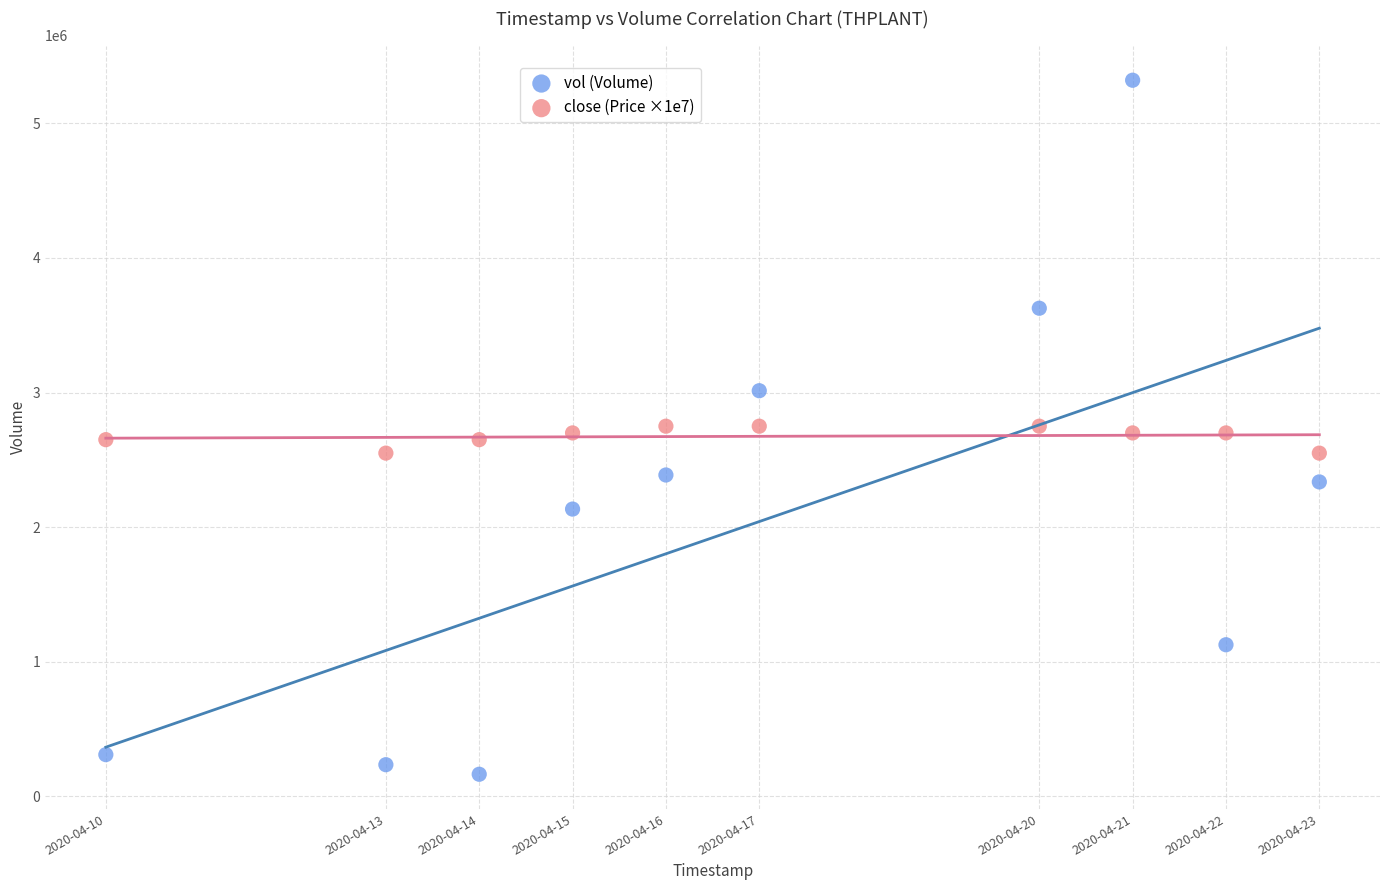

Across all data points, what is the range of X values (max minus min)?

1123200